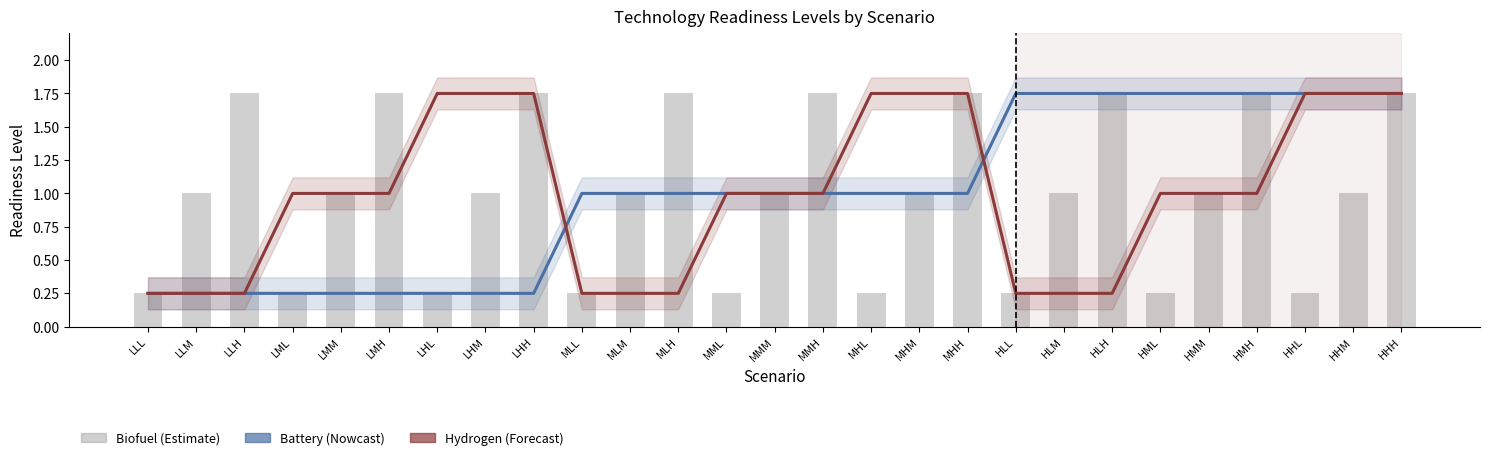

Reading left to right, what are all the values shown in this chart?

Battery: LLL=0.2	LLM=0.2	LLH=0.2	LML=0.2	LMM=0.2	LMH=0.2	LHL=0.2	LHM=0.2	LHH=0.2	MLL=1.0	MLM=1.0	MLH=1.0	MML=1.0	MMM=1.0	MMH=1.0	MHL=1.0	MHM=1.0	MHH=1.0	HLL=1.8	HLM=1.8	HLH=1.8	HML=1.8	HMM=1.8	HMH=1.8	HHL=1.8	HHM=1.8	HHH=1.8
Hydrogen: LLL=0.2	LLM=0.2	LLH=0.2	LML=1.0	LMM=1.0	LMH=1.0	LHL=1.8	LHM=1.8	LHH=1.8	MLL=0.2	MLM=0.2	MLH=0.2	MML=1.0	MMM=1.0	MMH=1.0	MHL=1.8	MHM=1.8	MHH=1.8	HLL=0.2	HLM=0.2	HLH=0.2	HML=1.0	HMM=1.0	HMH=1.0	HHL=1.8	HHM=1.8	HHH=1.8
Biofuel: LLL=0.2	LLM=1.0	LLH=1.8	LML=0.2	LMM=1.0	LMH=1.8	LHL=0.2	LHM=1.0	LHH=1.8	MLL=0.2	MLM=1.0	MLH=1.8	MML=0.2	MMM=1.0	MMH=1.8	MHL=0.2	MHM=1.0	MHH=1.8	HLL=0.2	HLM=1.0	HLH=1.8	HML=0.2	HMM=1.0	HMH=1.8	HHL=0.2	HHM=1.0	HHH=1.8